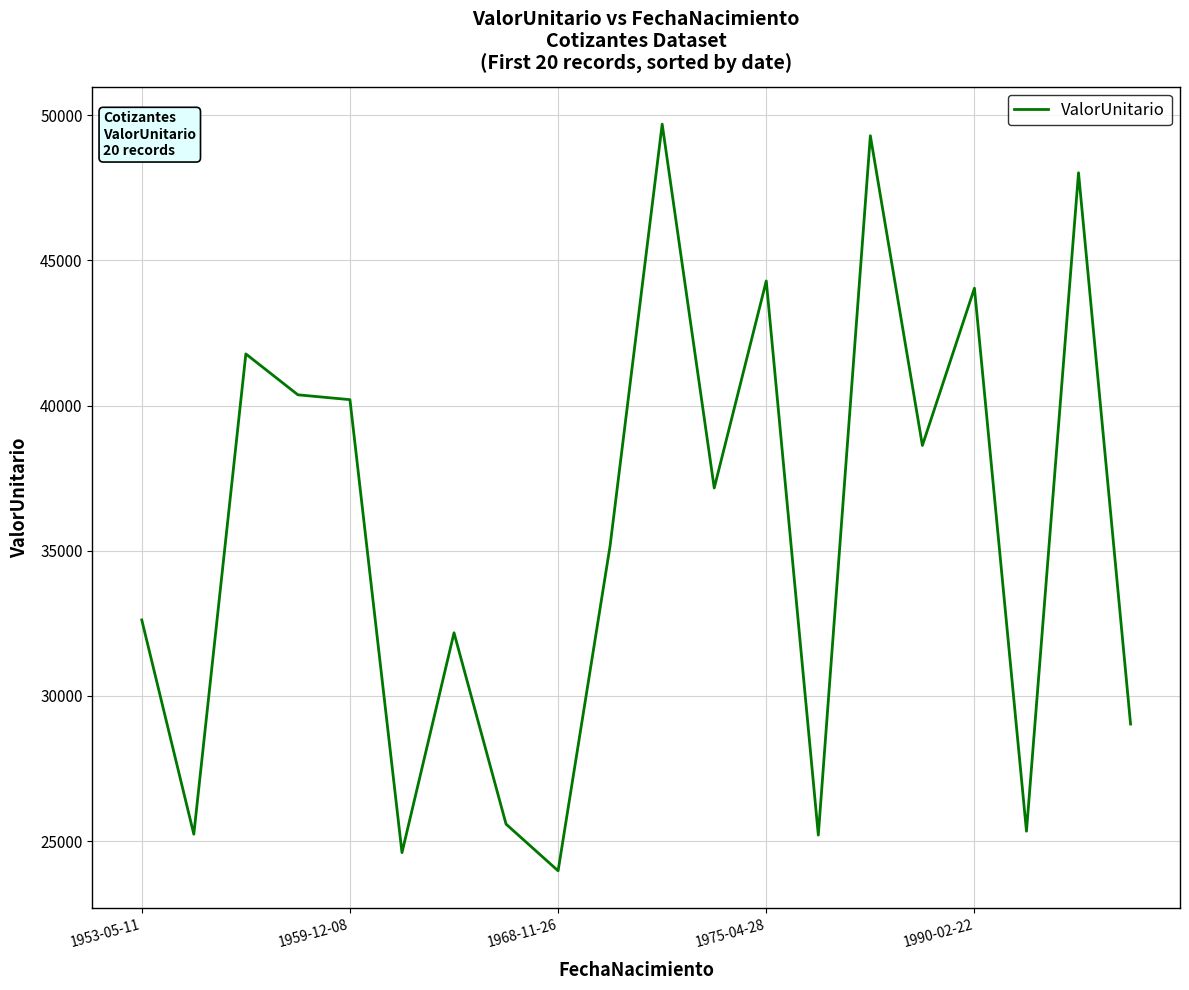

What is the maximum value shown in the chart?

49695.1